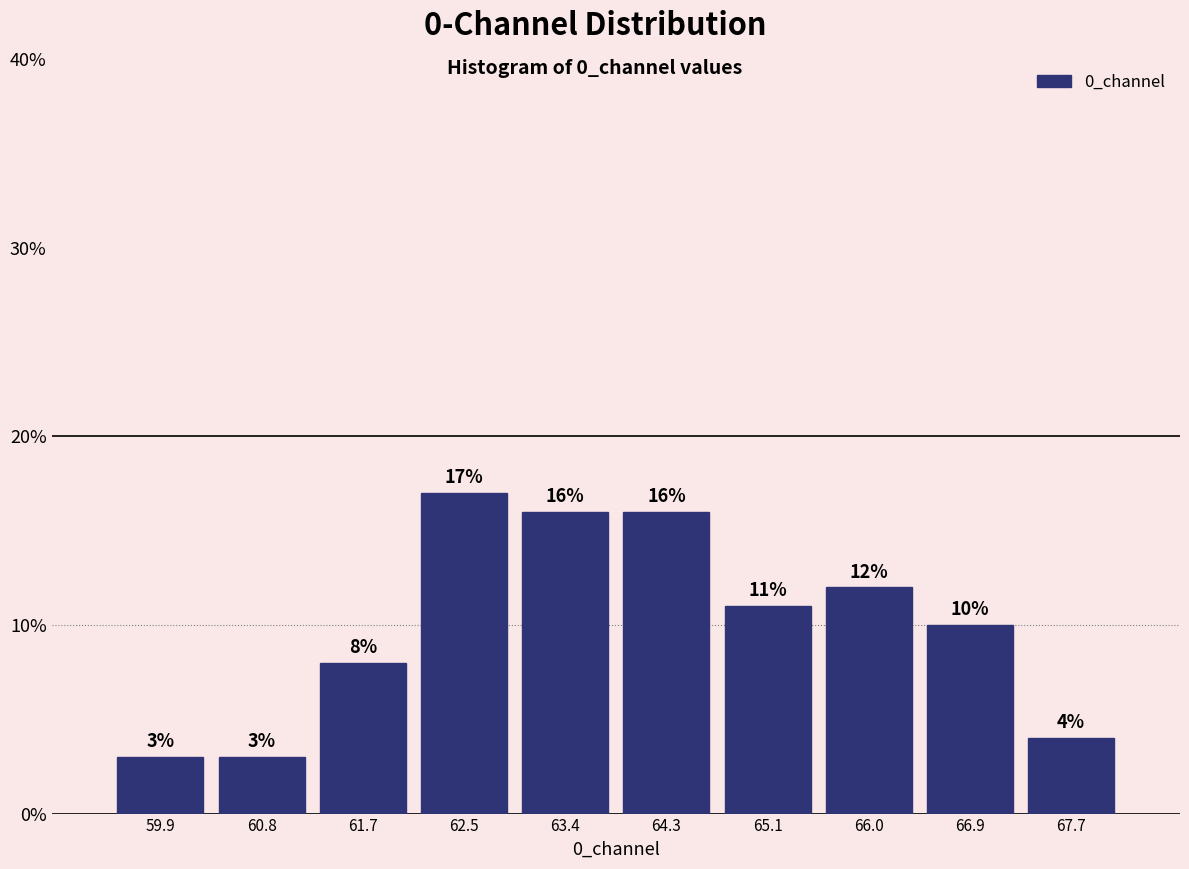

Which range on the x-axis has the tallest bar?

62.1 to 63.0